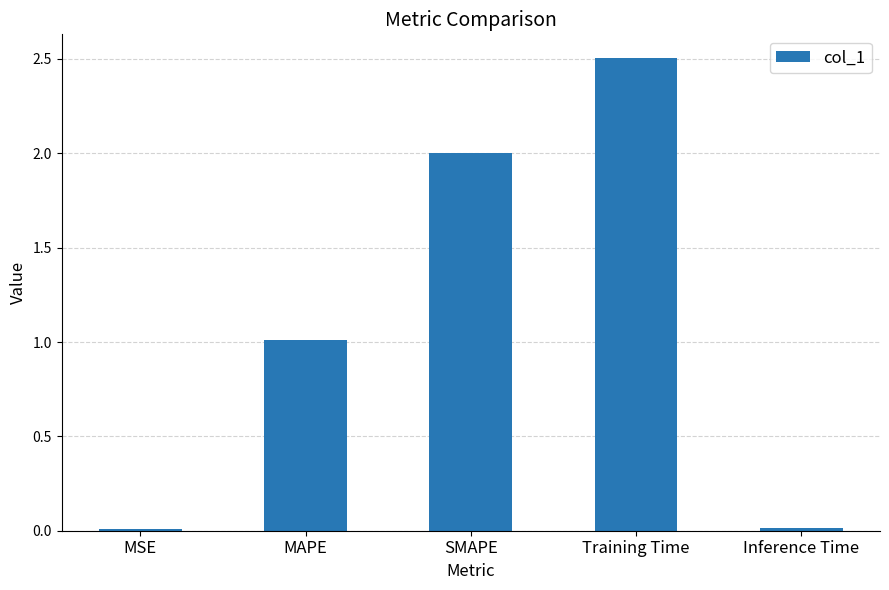

What is the approximate value at MAPE?

1.0